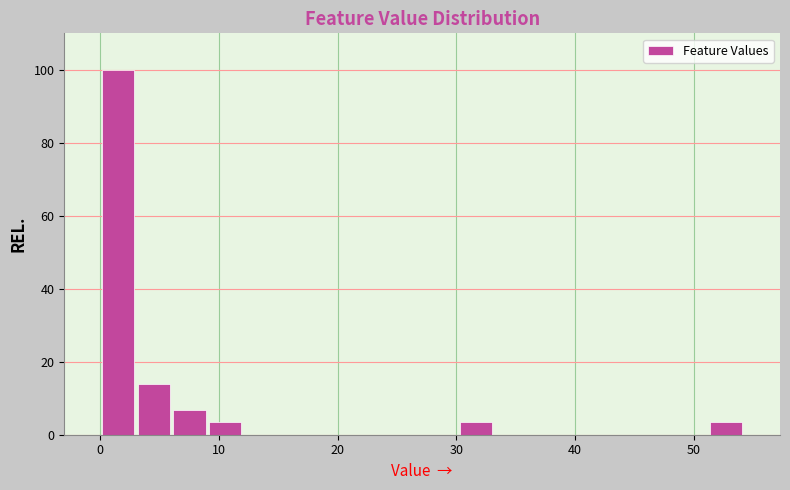

Around what value on the x-axis is the tallest bar? Give the approximate position of its centre, as read against the axis.

2